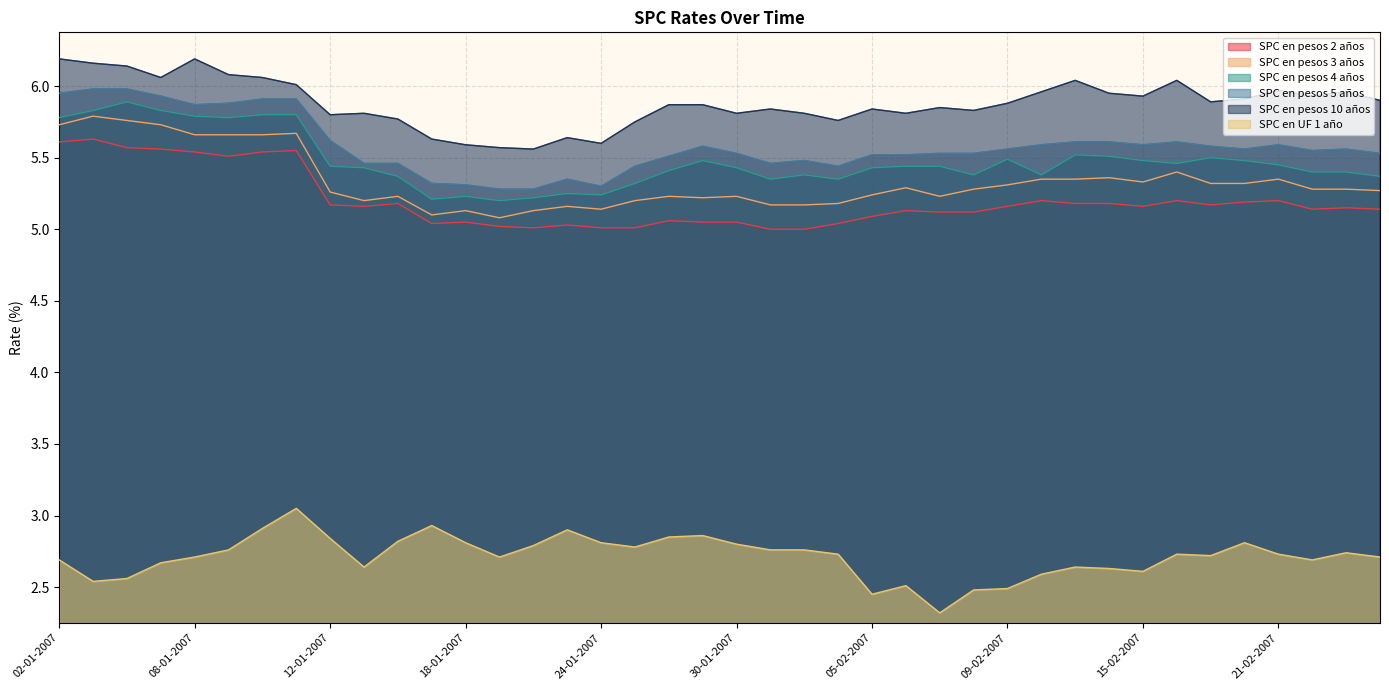

What is the label of the 14th point from the right?

07-02-2007